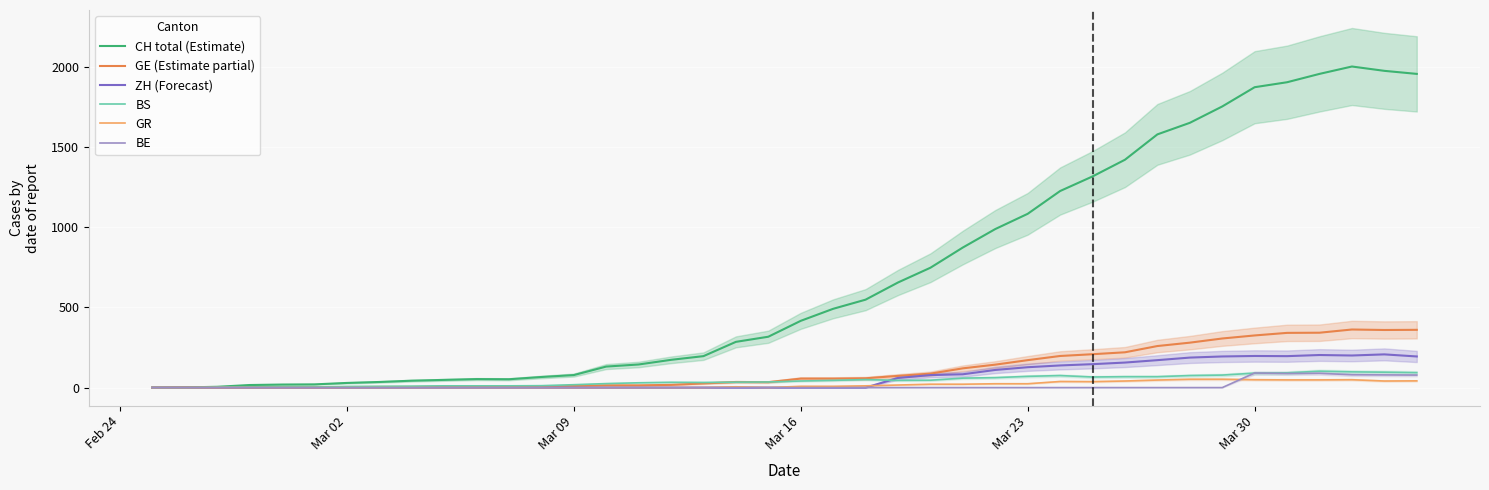

The GE (Estimate partial) series shows 12 at 10. True or false?

False